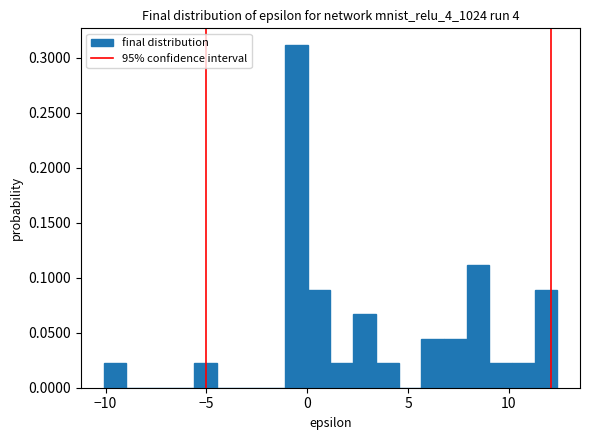

Around what value on the x-axis is the tallest bar? Give the approximate position of its centre, as read against the axis.

-0.5